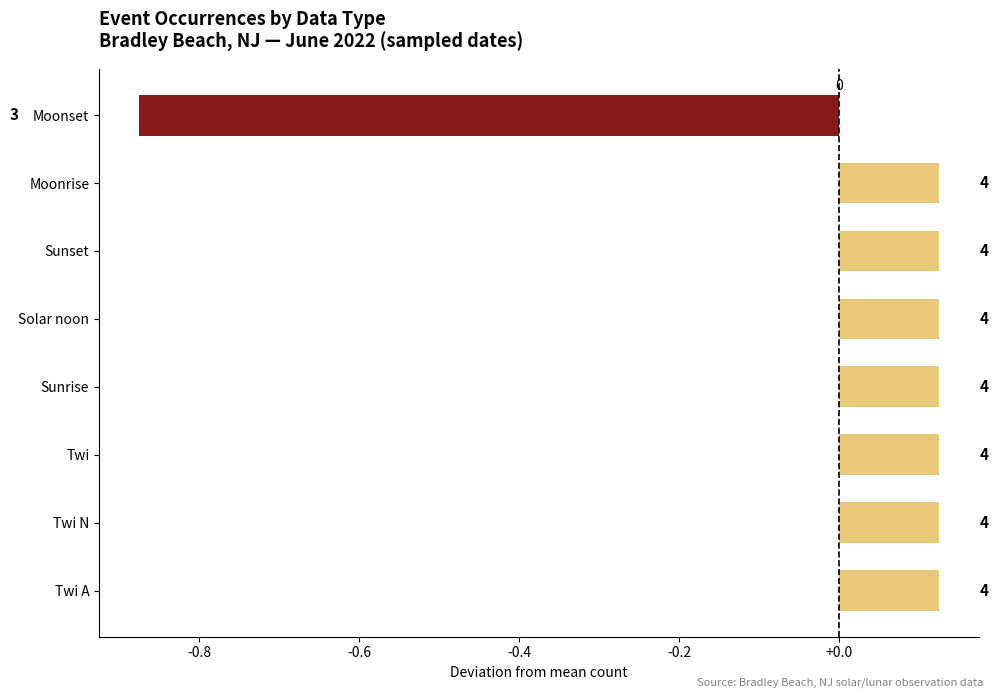

Are the bars horizontal?

Yes